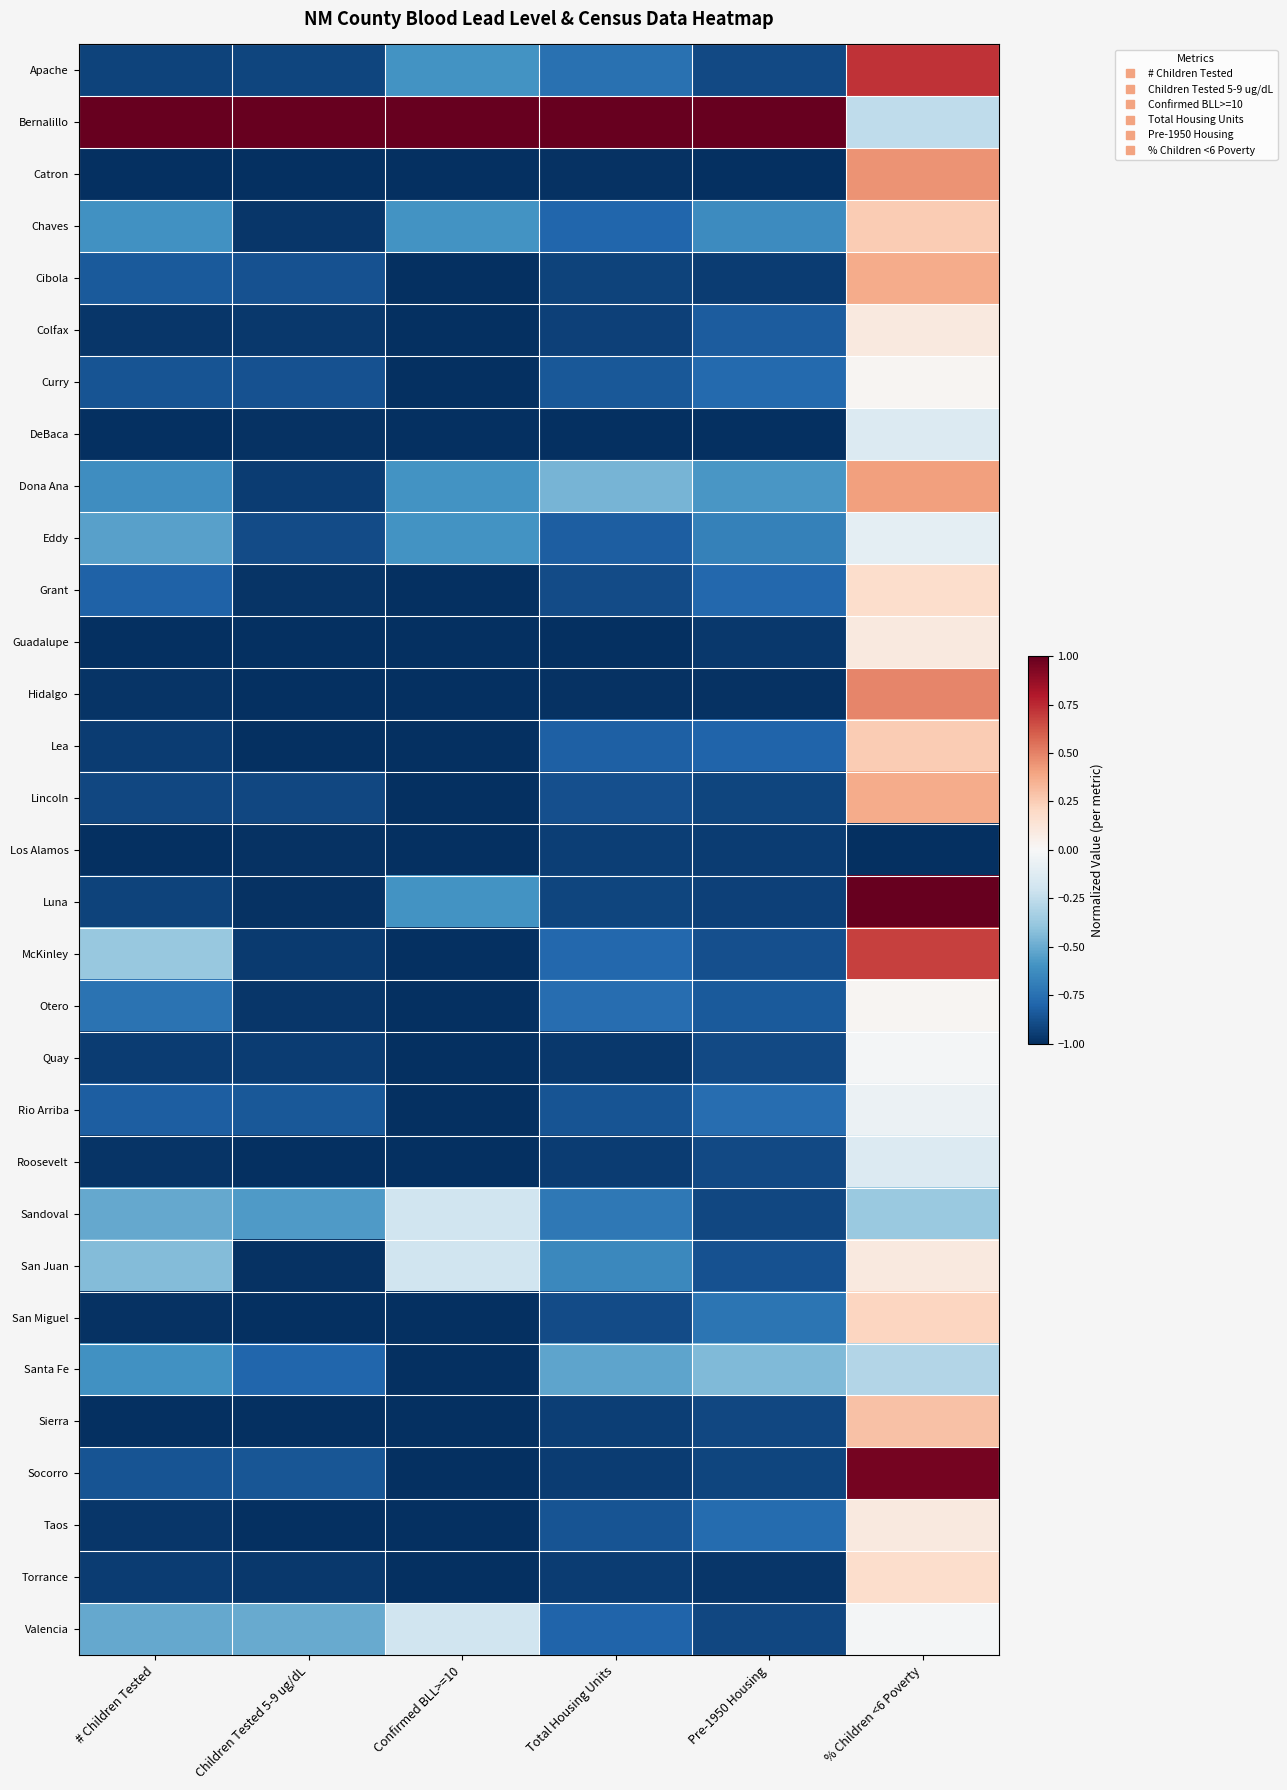

Between % Children <6 Poverty and # Children Tested, which is larger?

% Children <6 Poverty